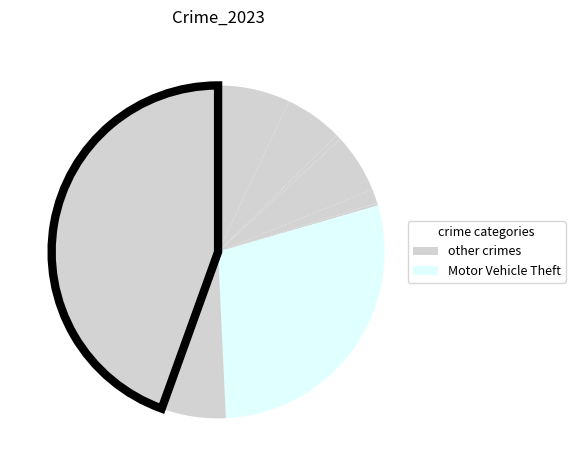

Does any single category account for the majority?

No